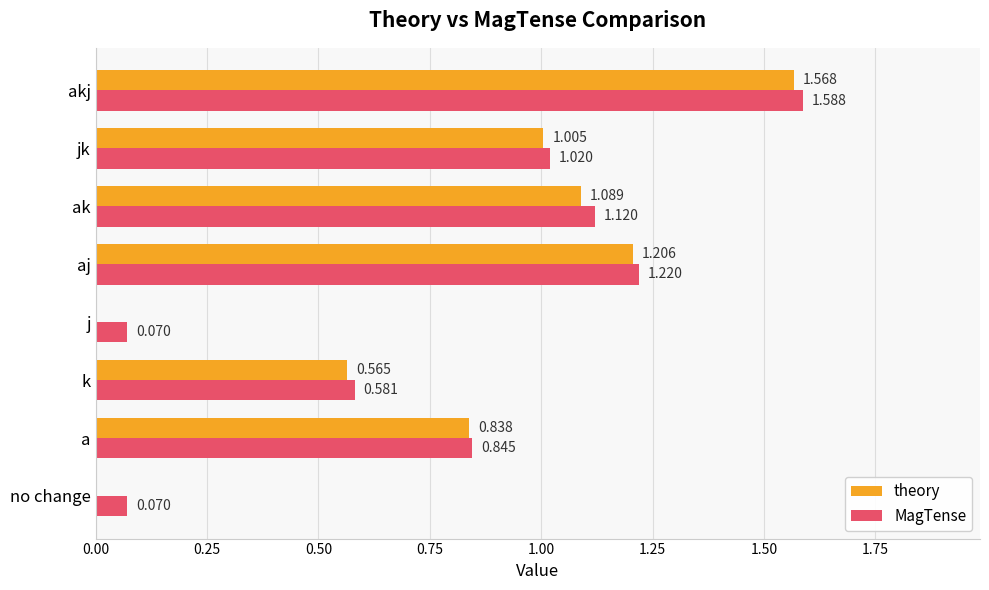

Which category has the highest value in the MagTense series?

akj